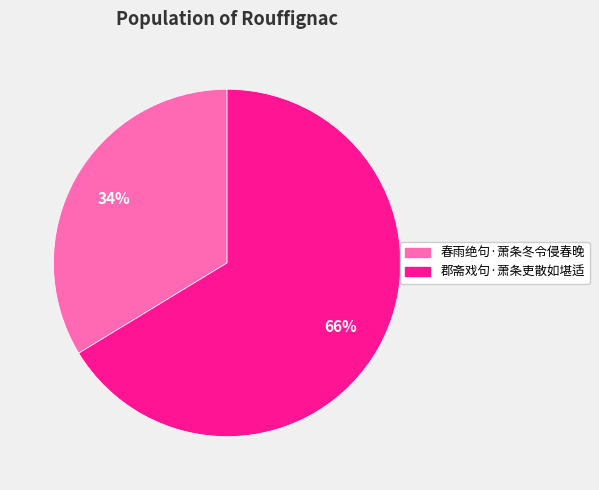

What is the largest slice in the pie chart?

郡斋戏句·萧条吏散如堪适